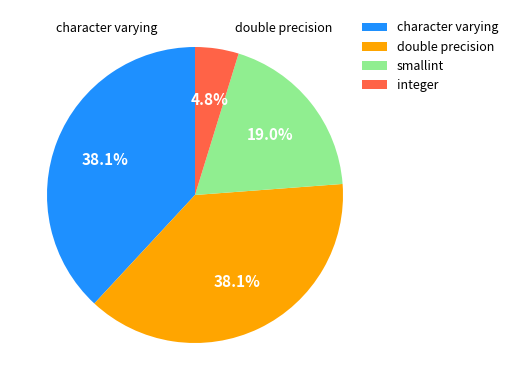

What percentage is NOT represented by character varying?

61.9%